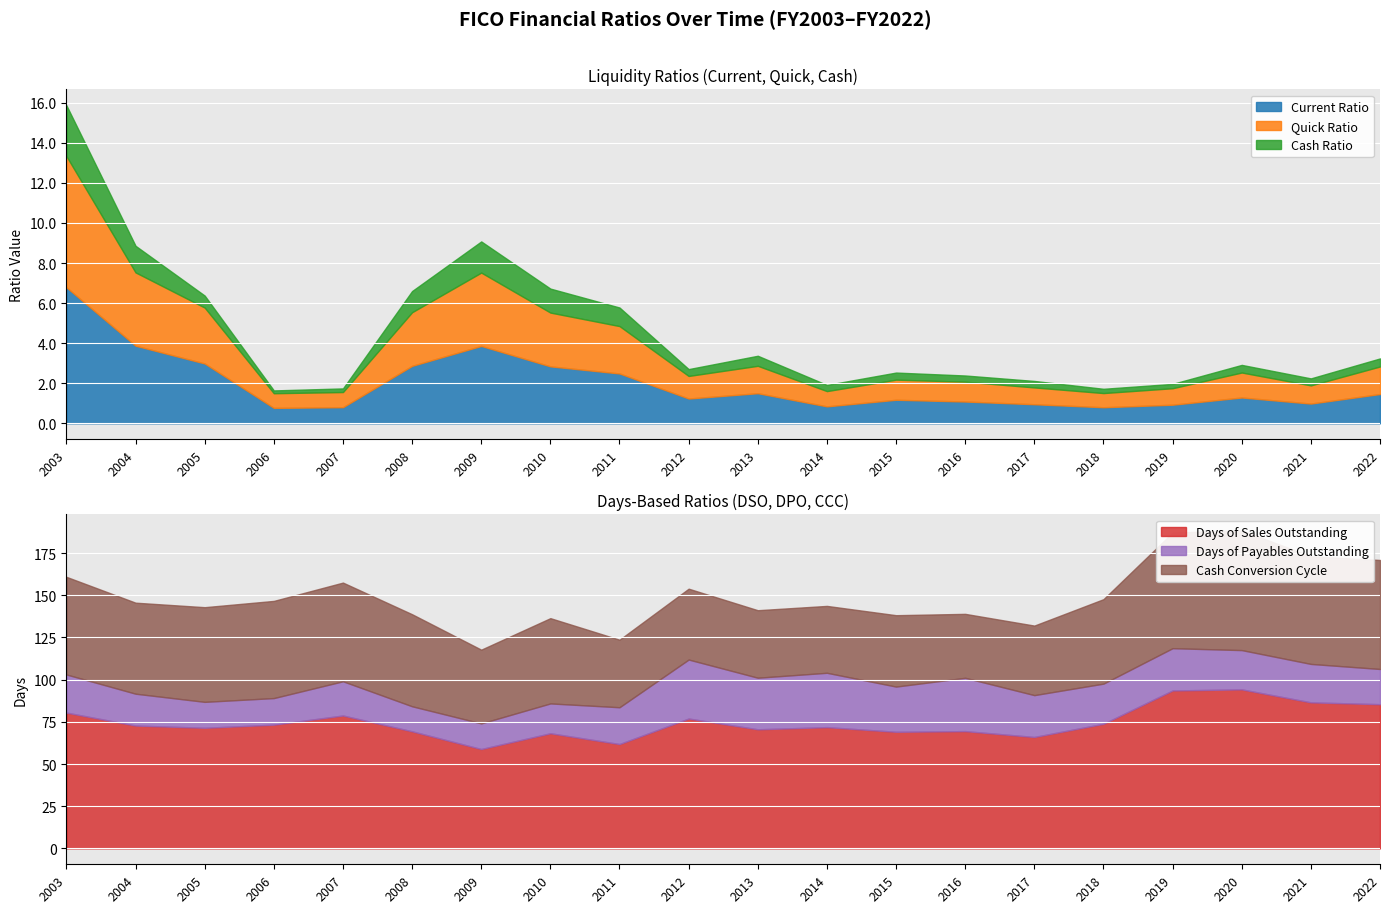

True or false: daysOfSalesOutstanding and cashConversionCycle cross at least once.

False